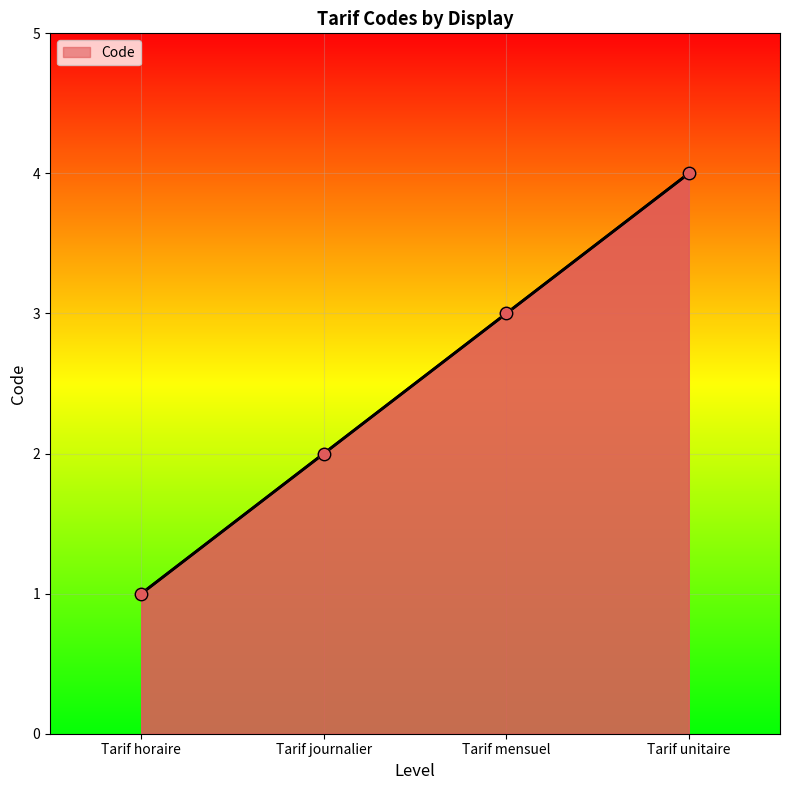

Approximately how many times larger is the value at Tarif horaire compared to Tarif unitaire?

0.2